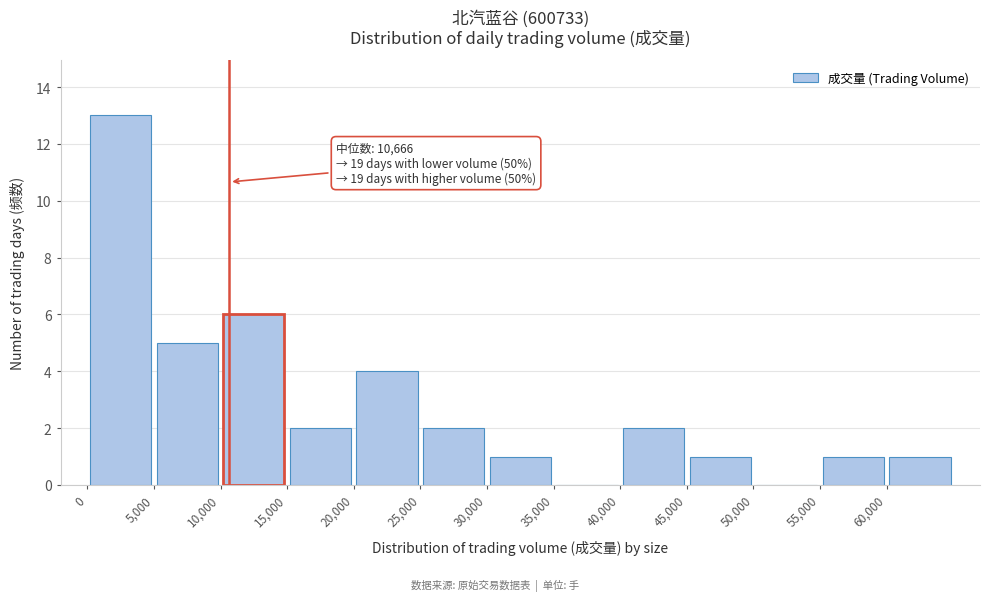

Which range on the x-axis has the tallest bar?

0 to 5000